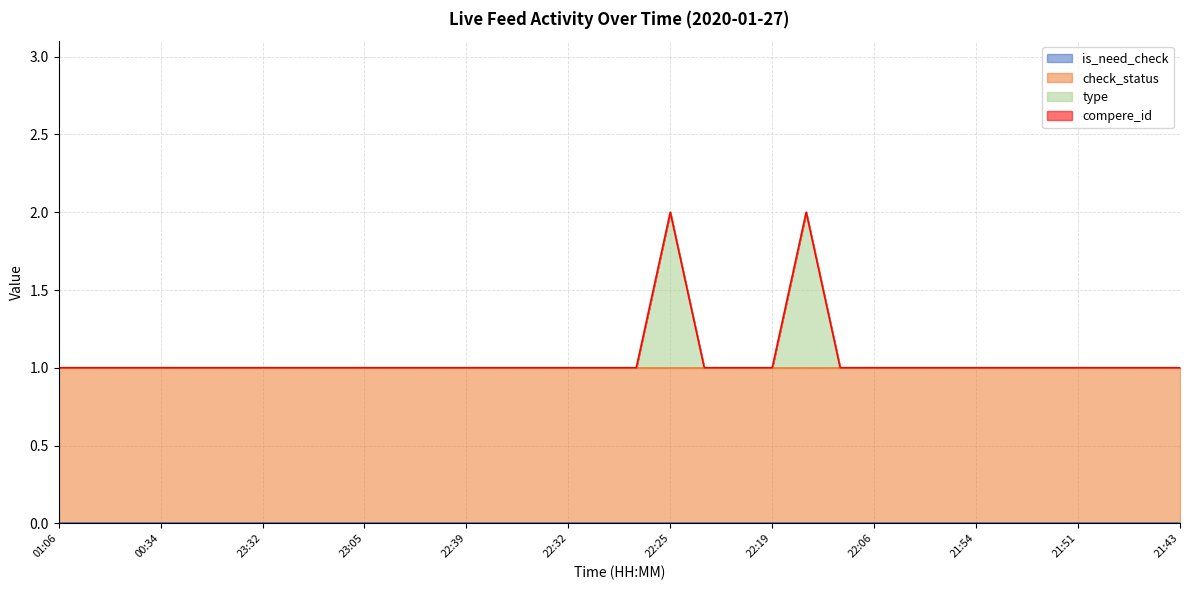

Is the value of type at 23:22 greater than the value of compere_id at 22:24?

No